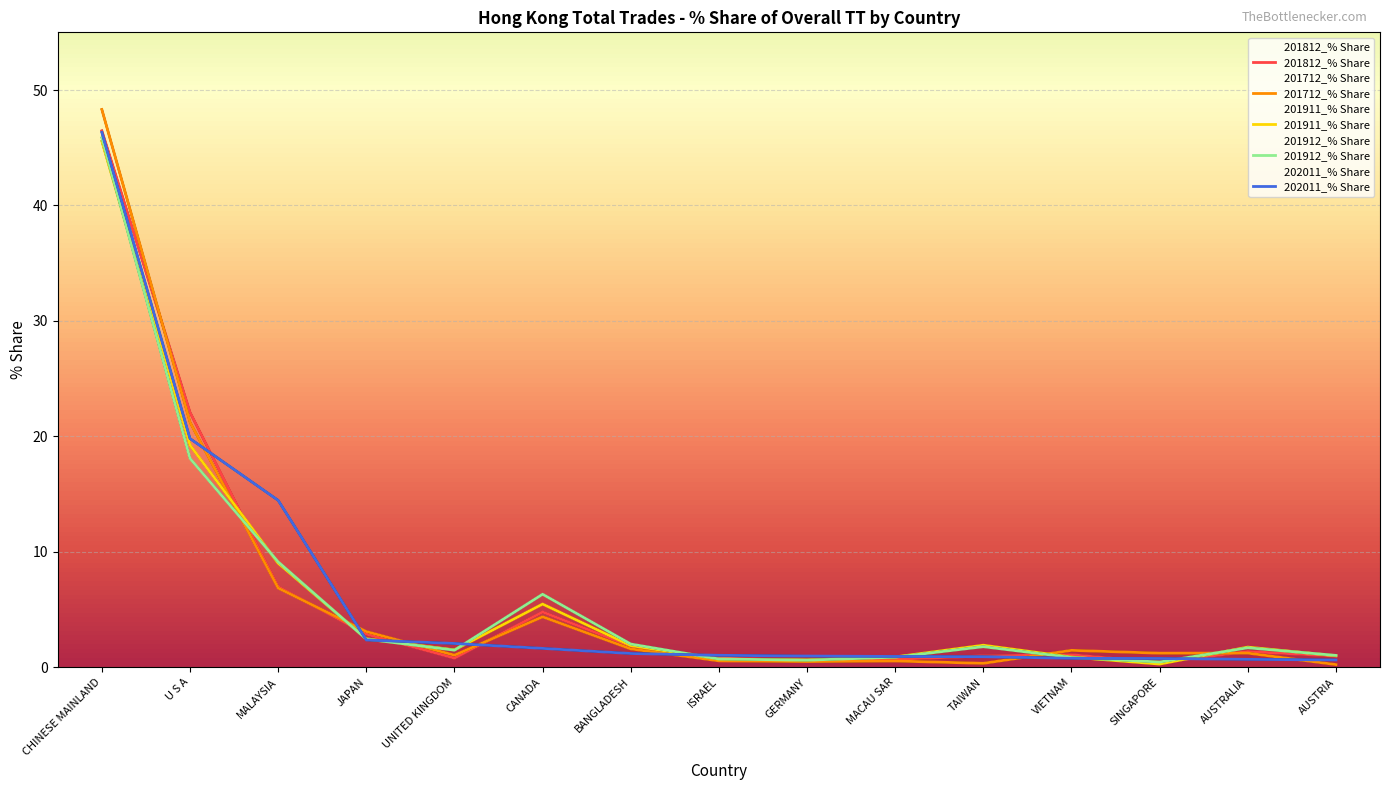

Rank the categories by 201812_% Share value from lowest to highest.

SINGAPORE, GERMANY, MACAU SAR, UNITED KINGDOM, ISRAEL, AUSTRIA, TAIWAN, VIETNAM, AUSTRALIA, BANGLADESH, JAPAN, CANADA, MALAYSIA, U S A, CHINESE MAINLAND